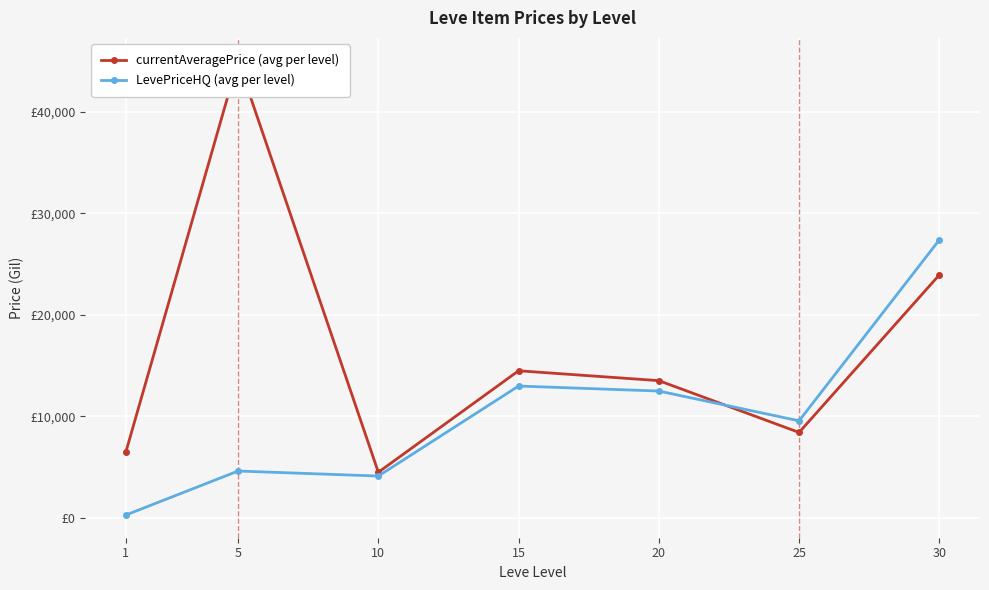

The LevePriceHQ series shows 5775.6 at 10. True or false?

False